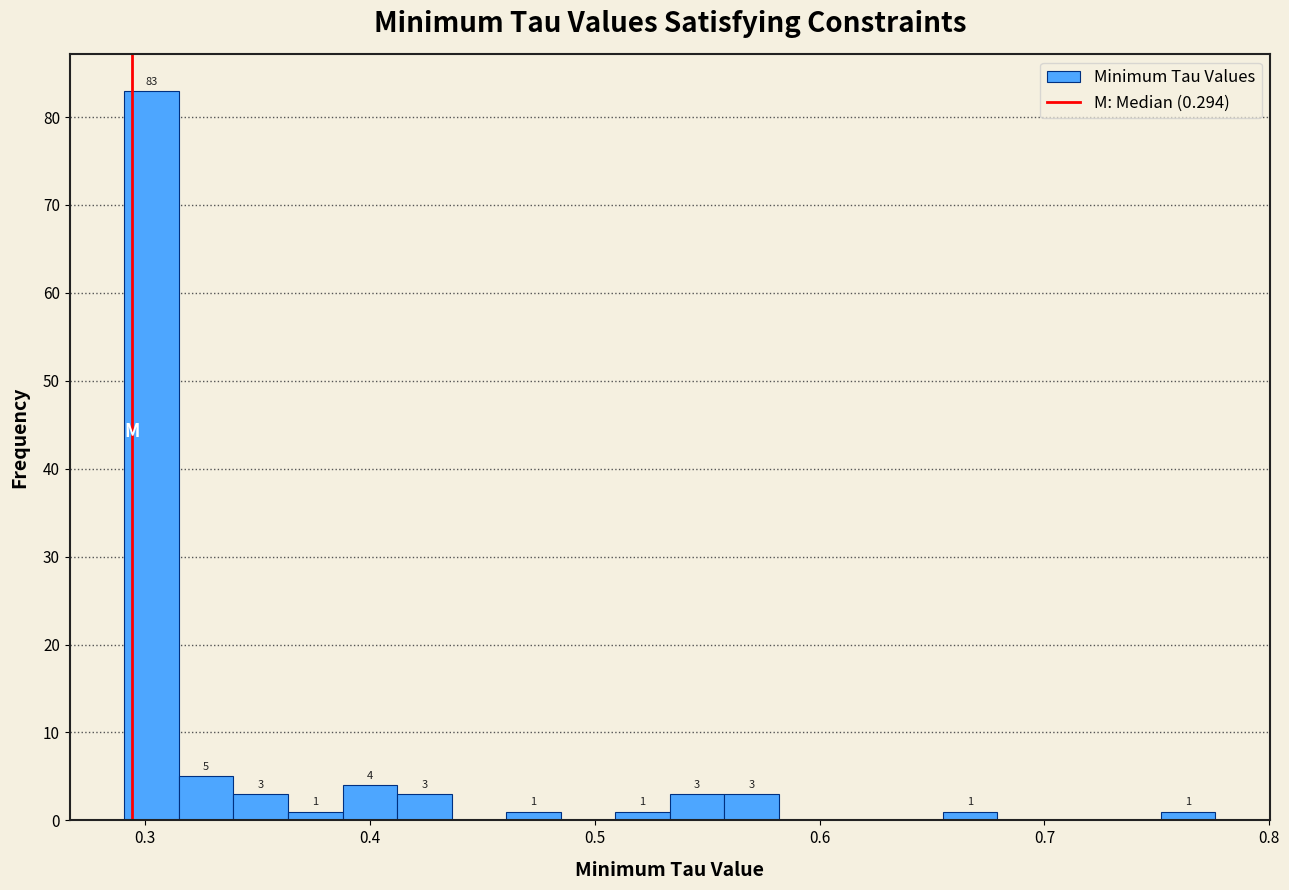

Around what value on the x-axis is the tallest bar? Give the approximate position of its centre, as read against the axis.

0.30